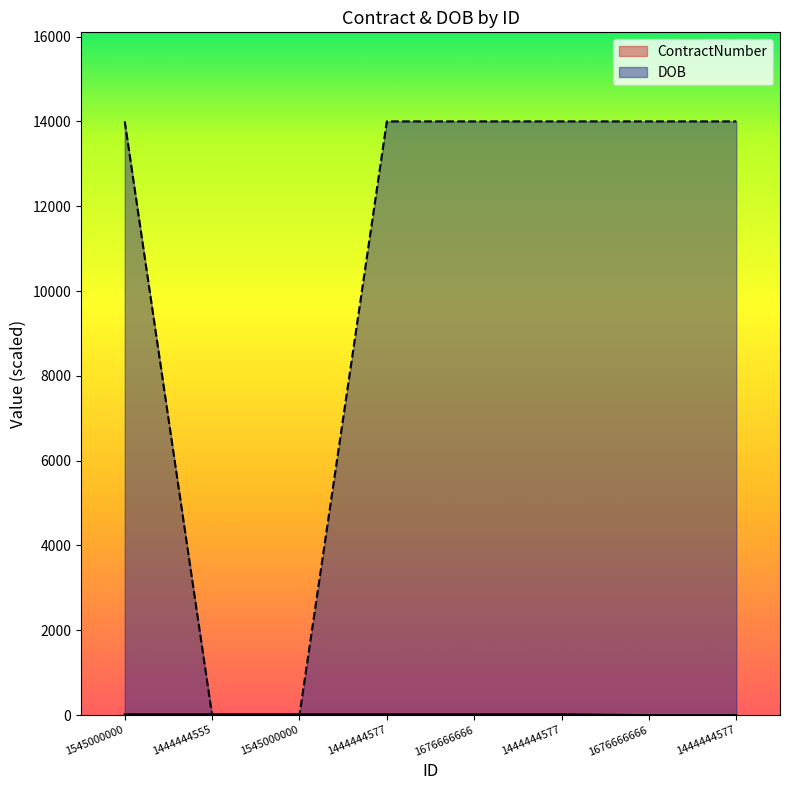

What is the total value across all series at 1545000000?

14020.3